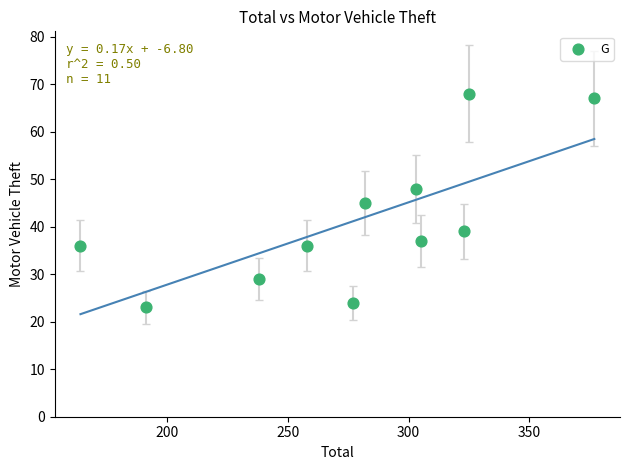

What is the range of X values (max minus min)?

213